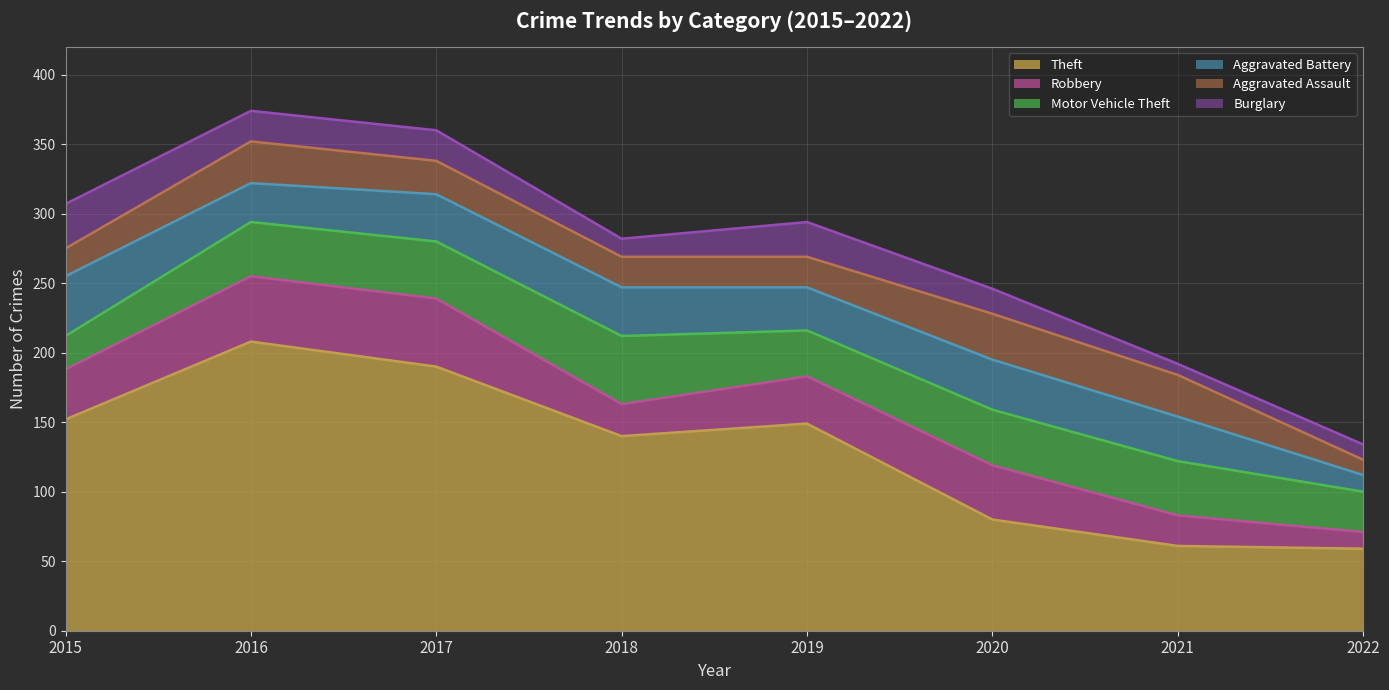

What is the total value across all series at 2018?

282